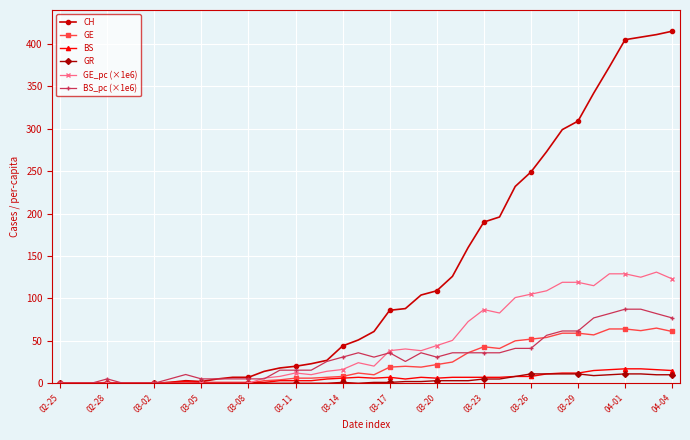

Which series has the widest spread of values?

CH